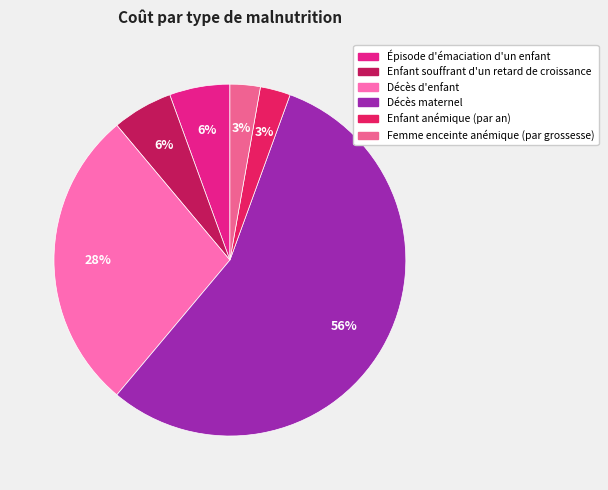

To the nearest percent, what is the difference between the Femme enceinte anémique (par grossesse) and Épisode d'émaciation d'un enfant slice percentages?

3%